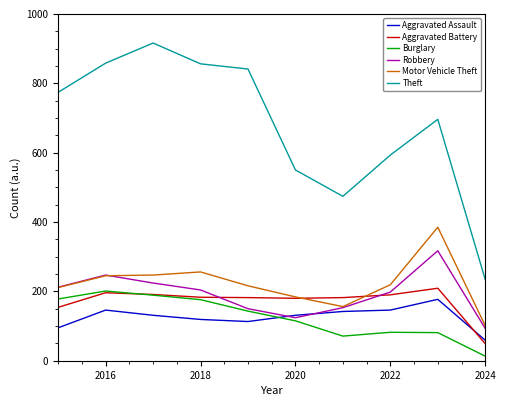

True or false: Theft and Aggravated Assault intersect in this chart.

False